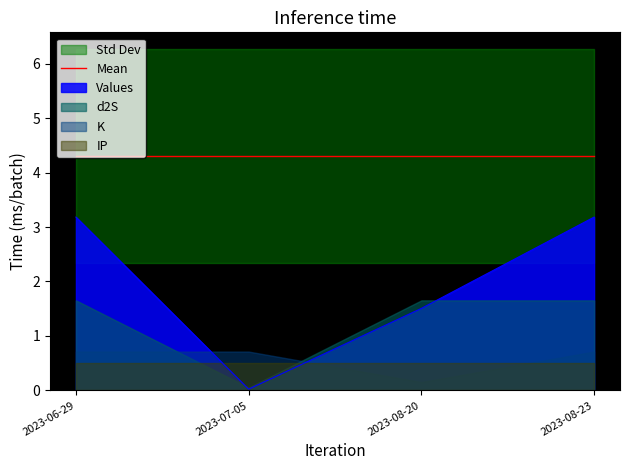

Which category has the highest value in the sum series?

2023-06-29